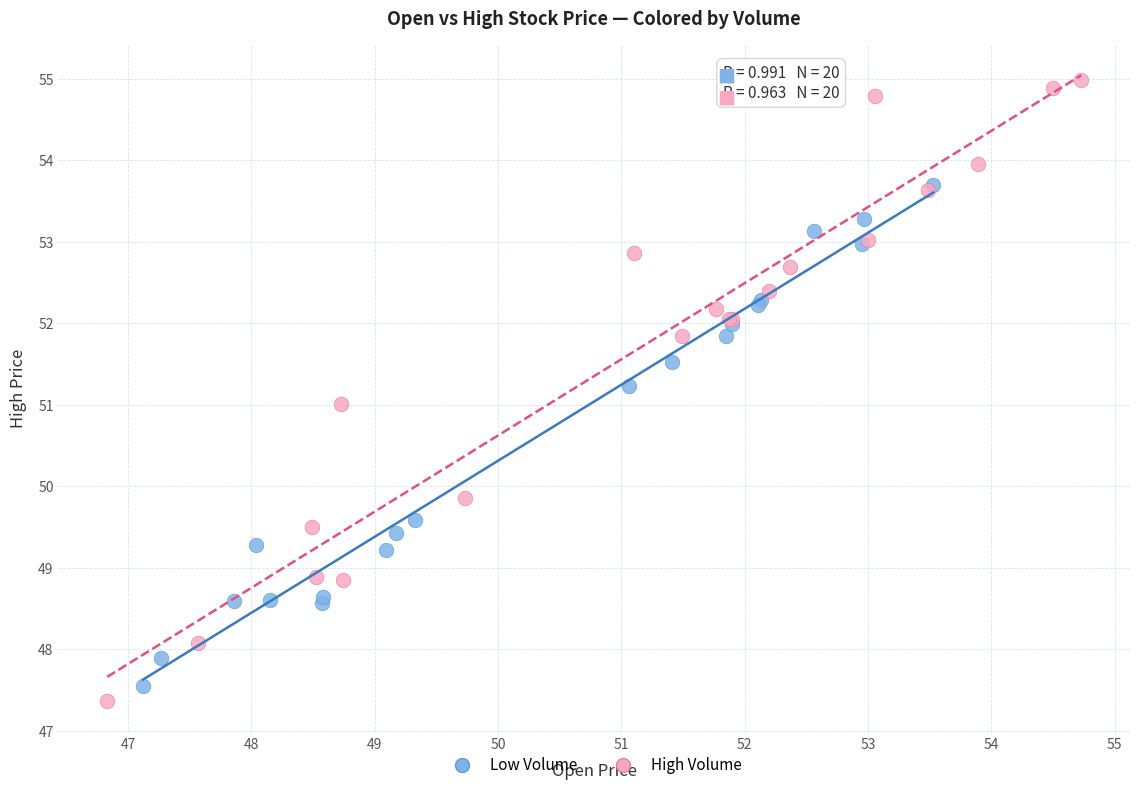

Which series reaches the maximum Y coordinate?

High Volume